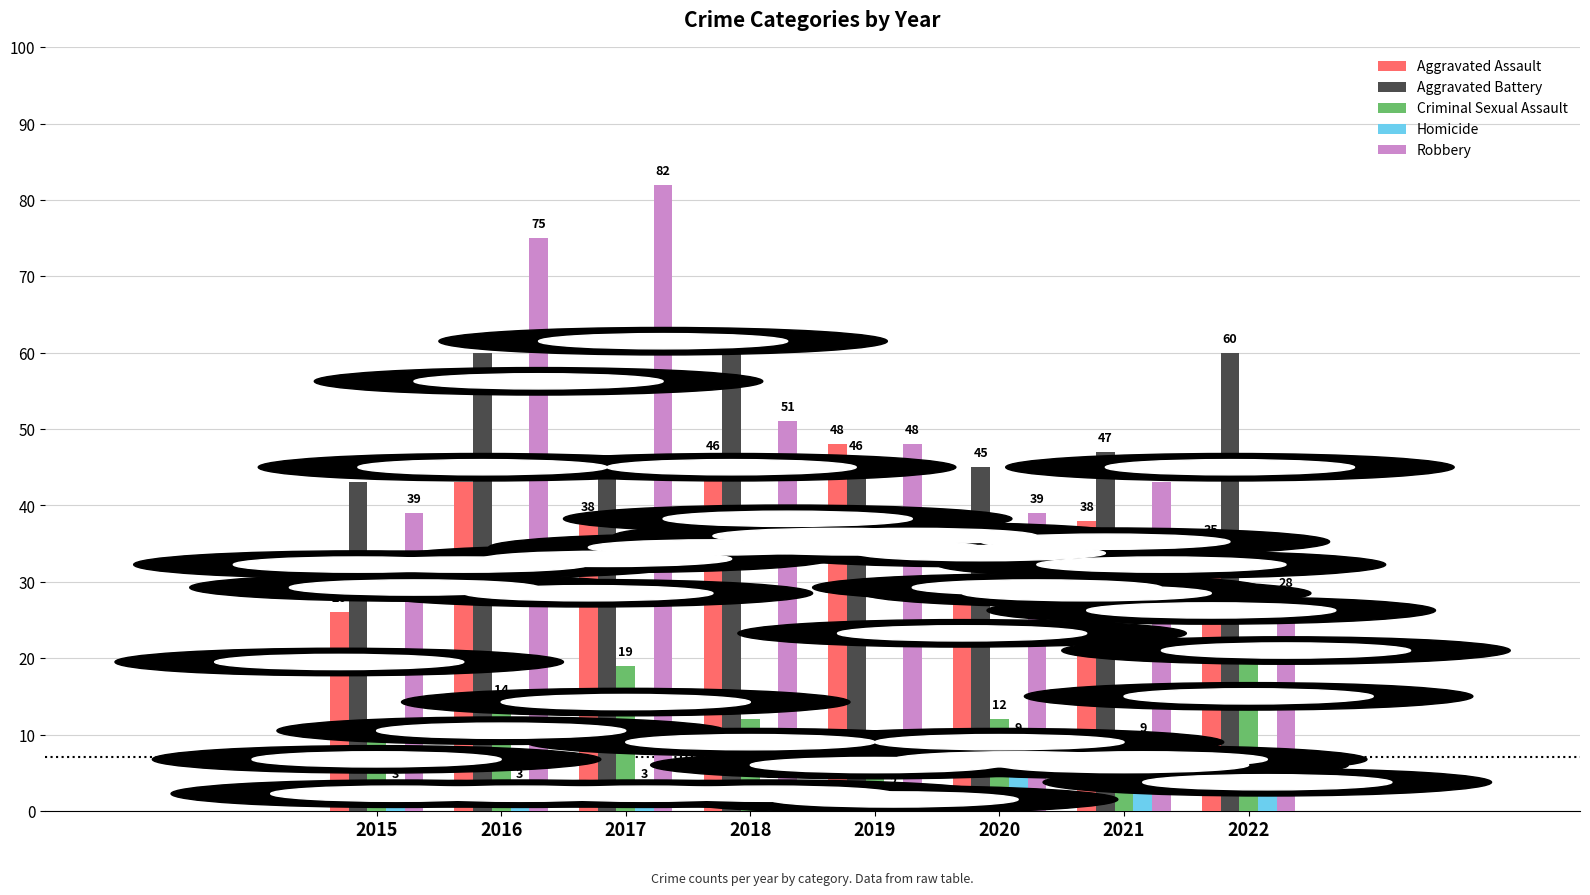

Which series changed the most between 2020 and 2021?

Aggravated Assault